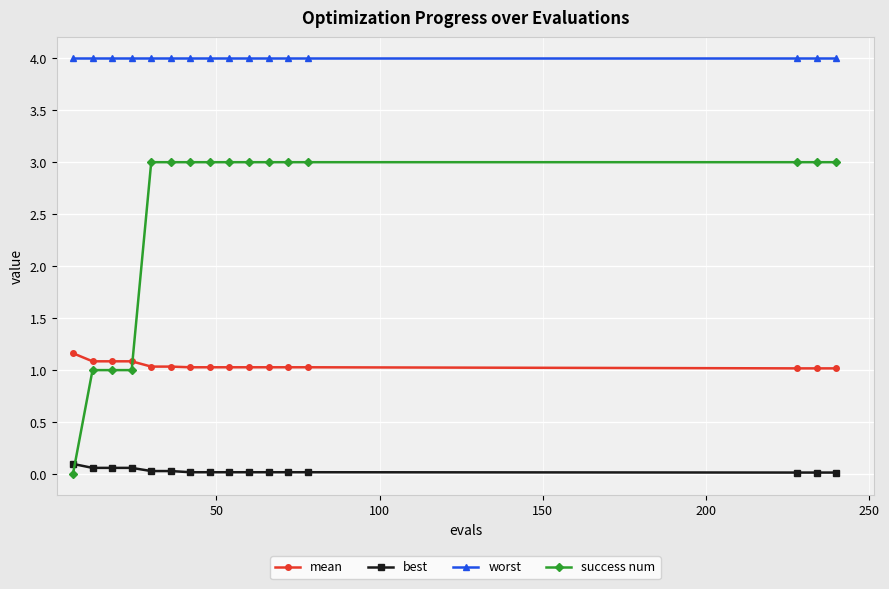

What is the average value of the worst series?

4.0